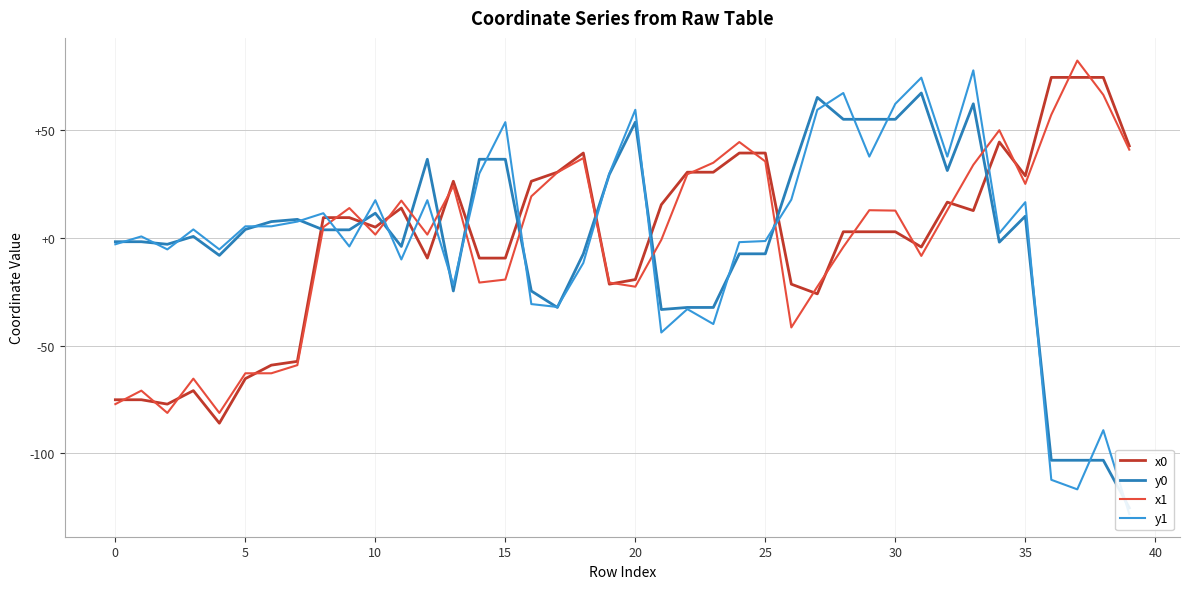

True or false: x1 has a value of 20.3 at 30.

False